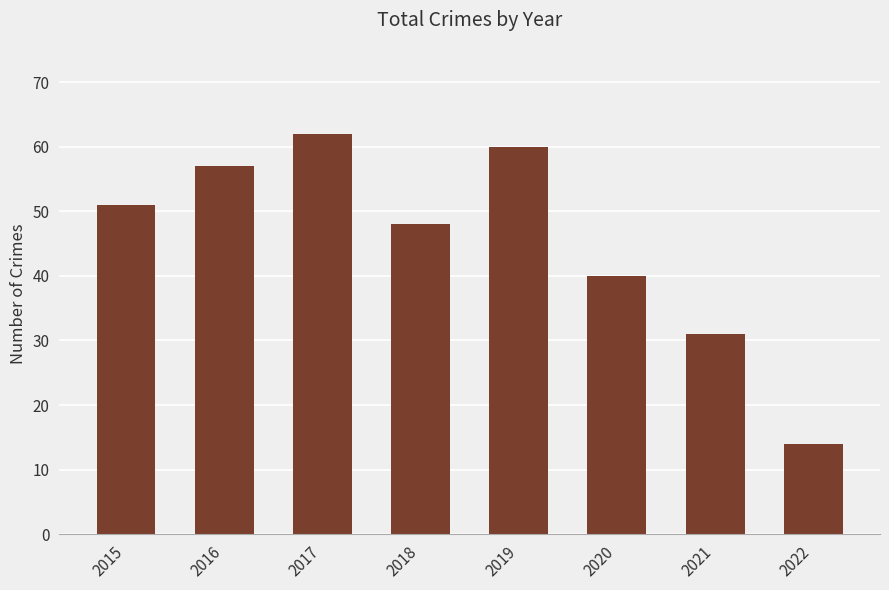

What is the value of the 6th bar from the left?

40